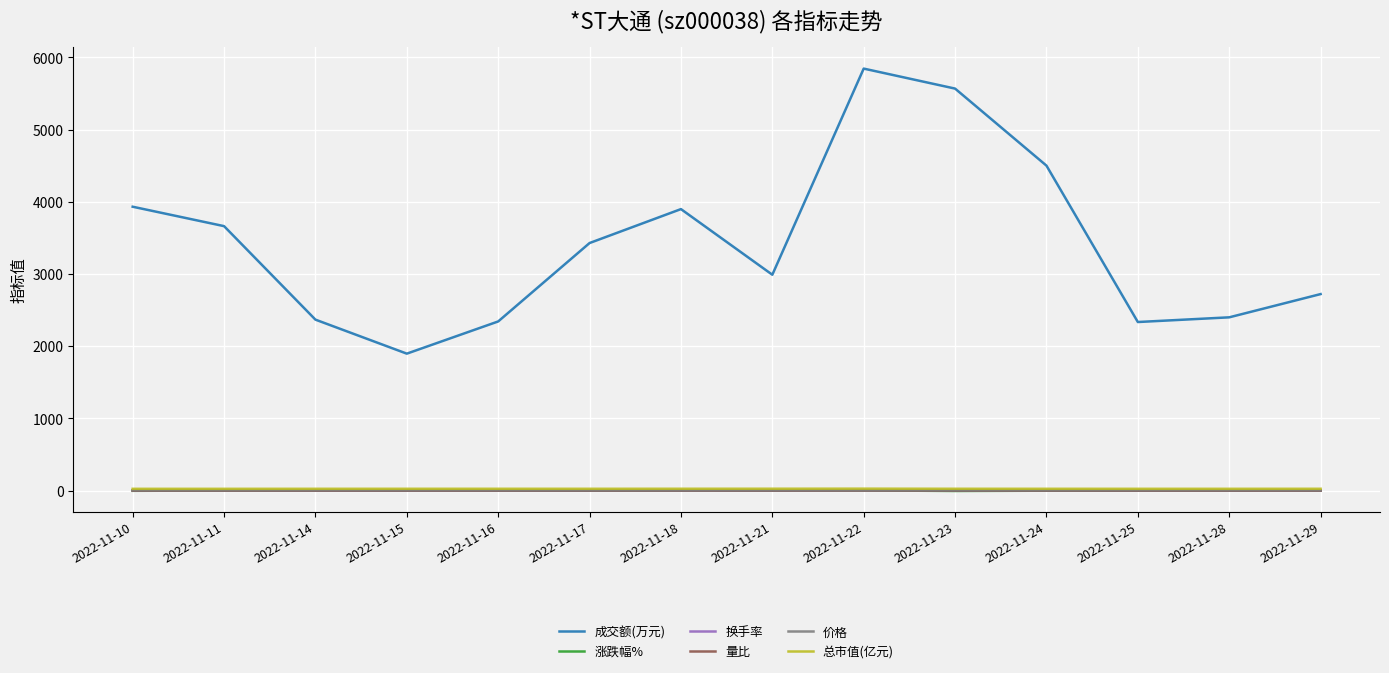

Which series has the largest total across all categories?

成交额(万元)